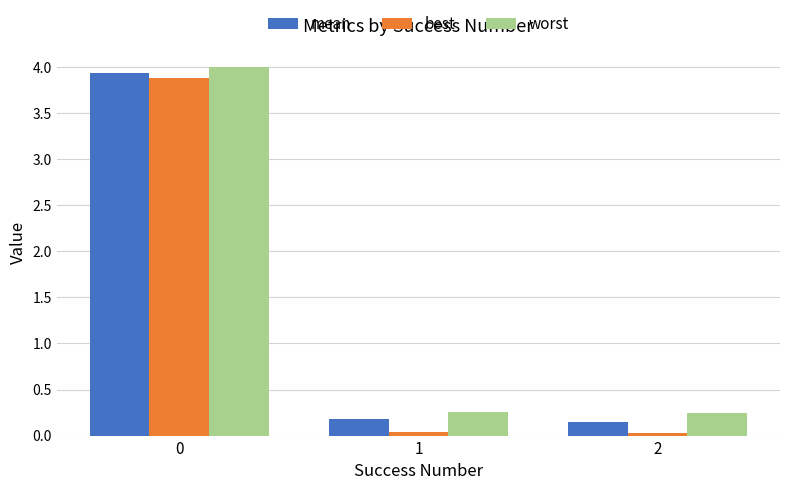

What is the difference between the maximum and second lowest values in the mean series?

3.8